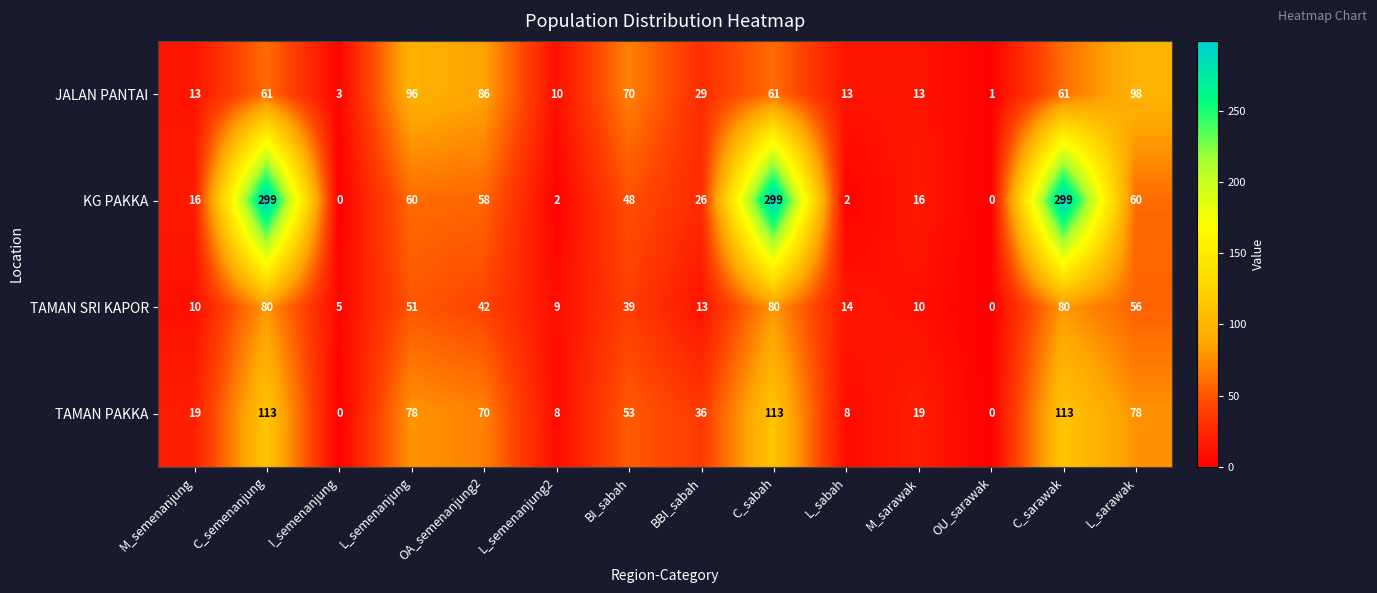

What is the maximum value for TAMAN SRI KAPOR?

80